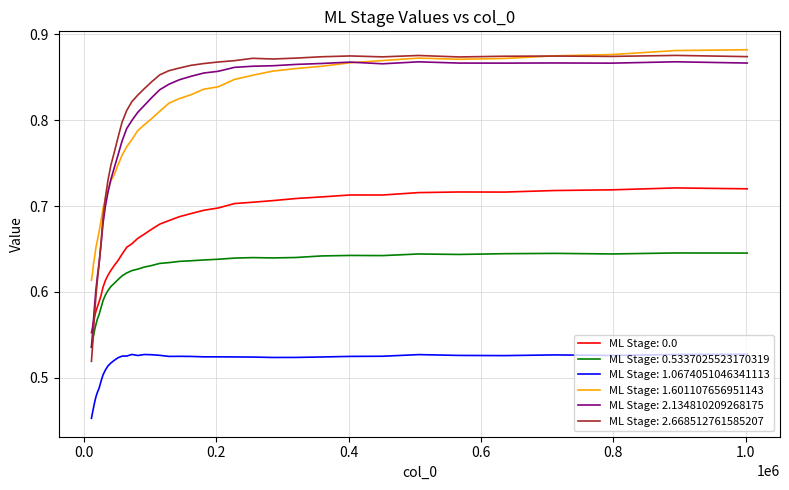

True or false: ML Stage: 0.0 and ML Stage: 0.5337025523170319 intersect in this chart.

False